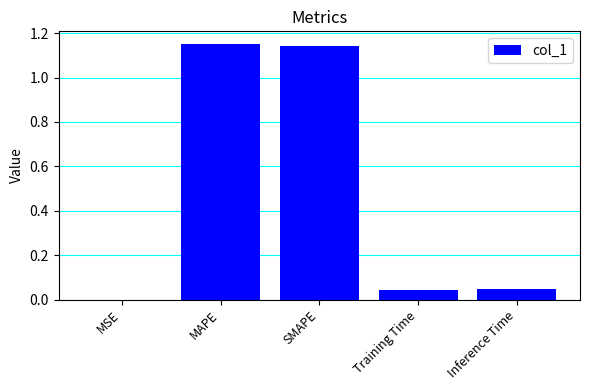

The chart shows a value of 0.0 at Training Time. True or false?

True